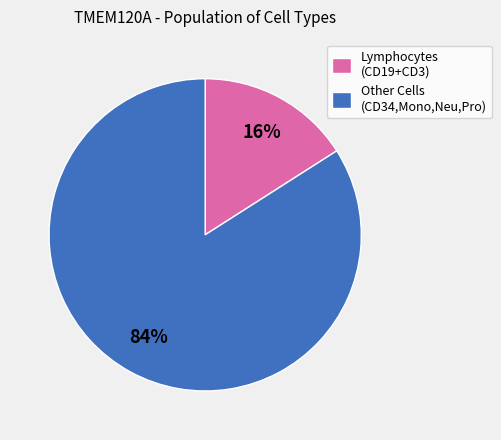

To the nearest percent, what is the average slice percentage?

50%